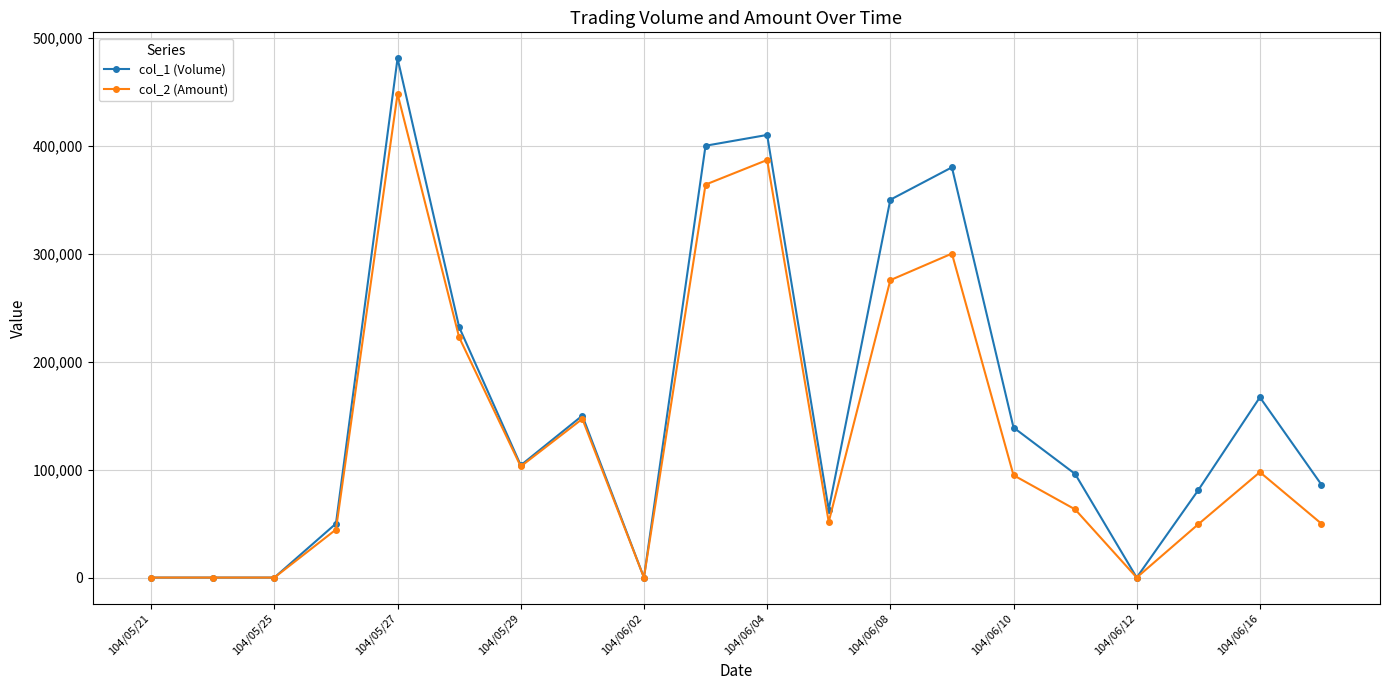

Rank the series by their average value, from highest to lowest.

col_1 (Volume), col_2 (Amount)